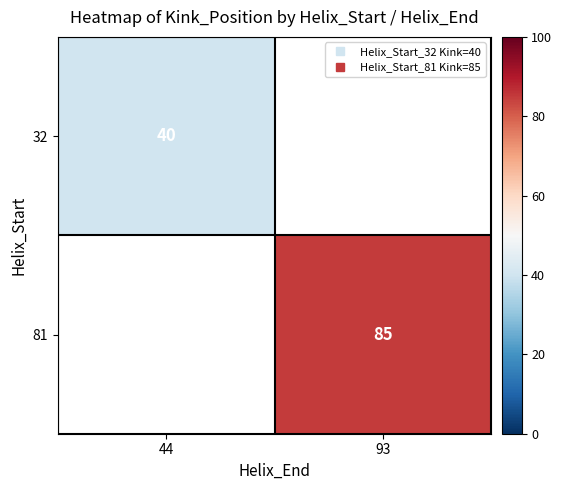

What is the minimum value shown in the chart?

40.0